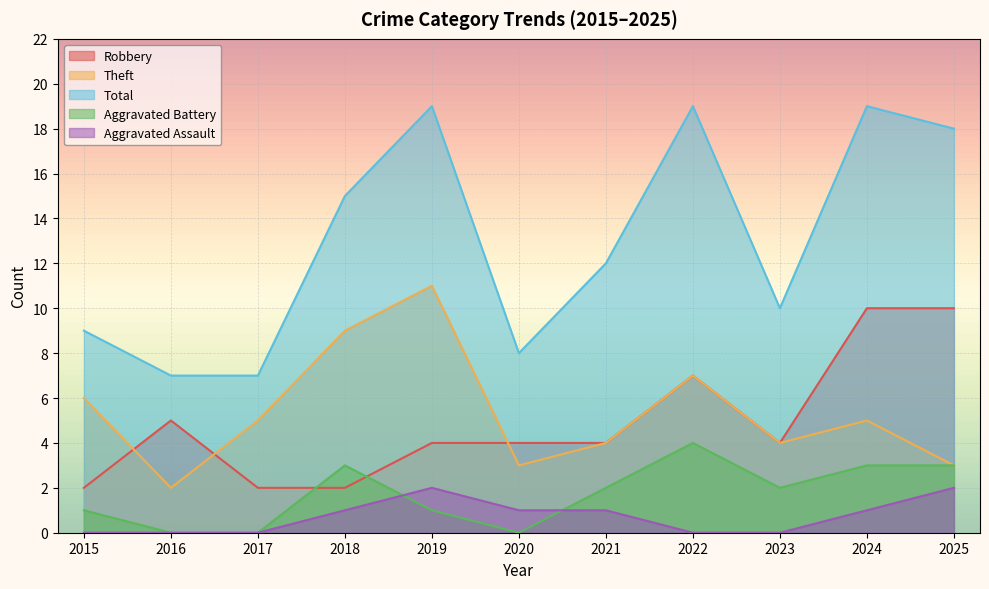

What is the difference between the maximum and second lowest values in the Theft series?

8